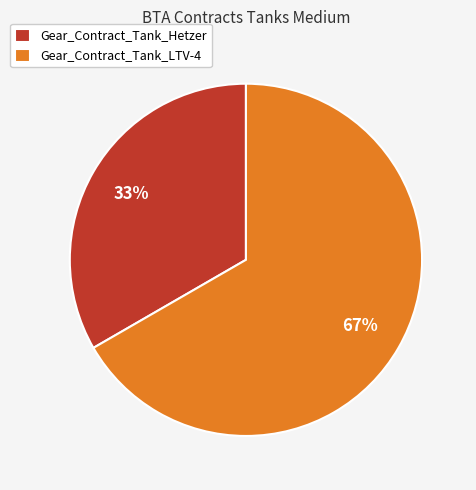

To the nearest percent, what portion does Gear_Contract_Tank_LTV-4 represent?

67%